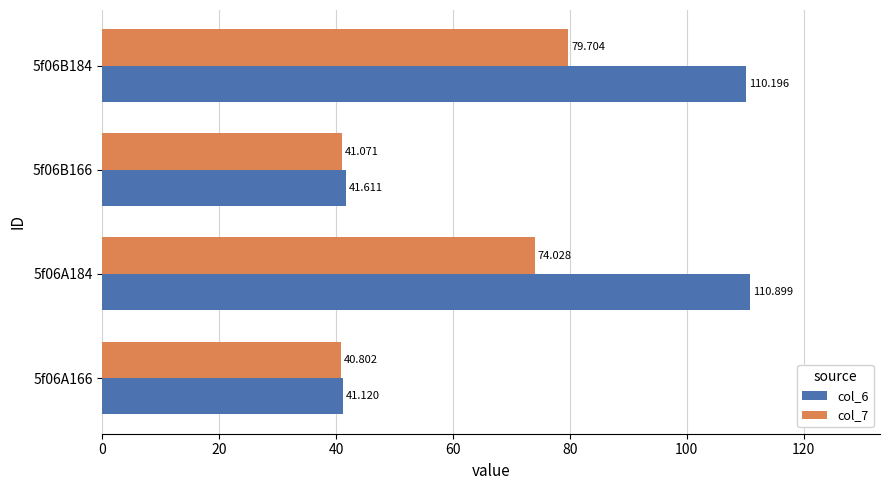

What is the difference between the second highest and second lowest values in the col_6 series?

68.6